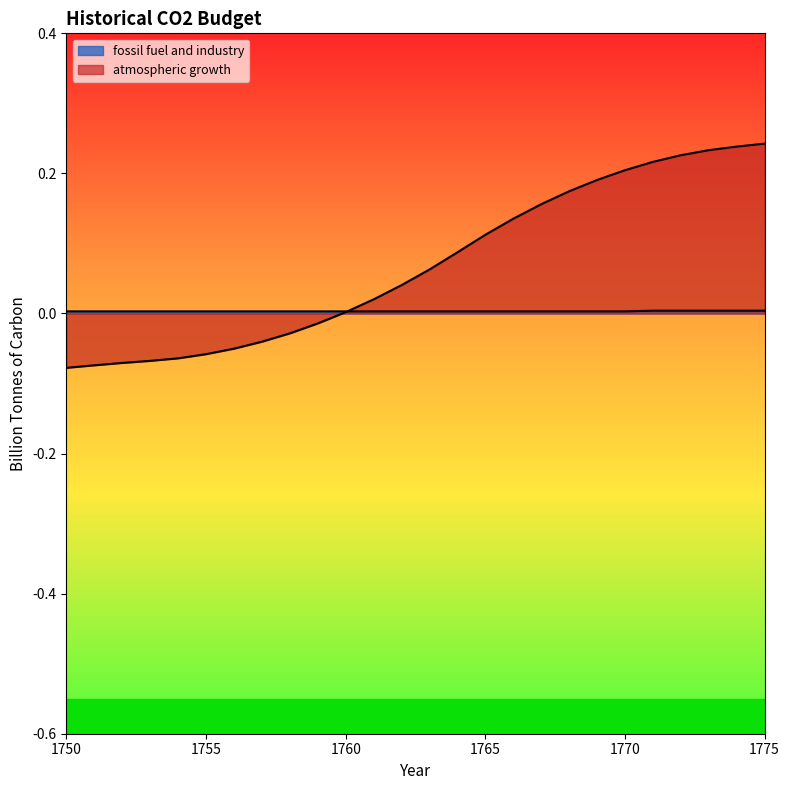

Reading left to right, list all the values displayed in this chart.

fossil fuel and industry: 0.0	0.0	0.0	0.0	0.0	0.0	0.0	0.0	0.0	0.0	0.0	0.0	0.0	0.0	0.0	0.0	0.0	0.0	0.0	0.0	0.0	0.0	0.0	0.0	0.0	0.0
atmospheric growth: -0.1	-0.1	-0.1	-0.1	-0.1	-0.1	-0.1	-0.0	-0.0	-0.0	0.0	0.0	0.0	0.1	0.1	0.1	0.1	0.2	0.2	0.2	0.2	0.2	0.2	0.2	0.2	0.2